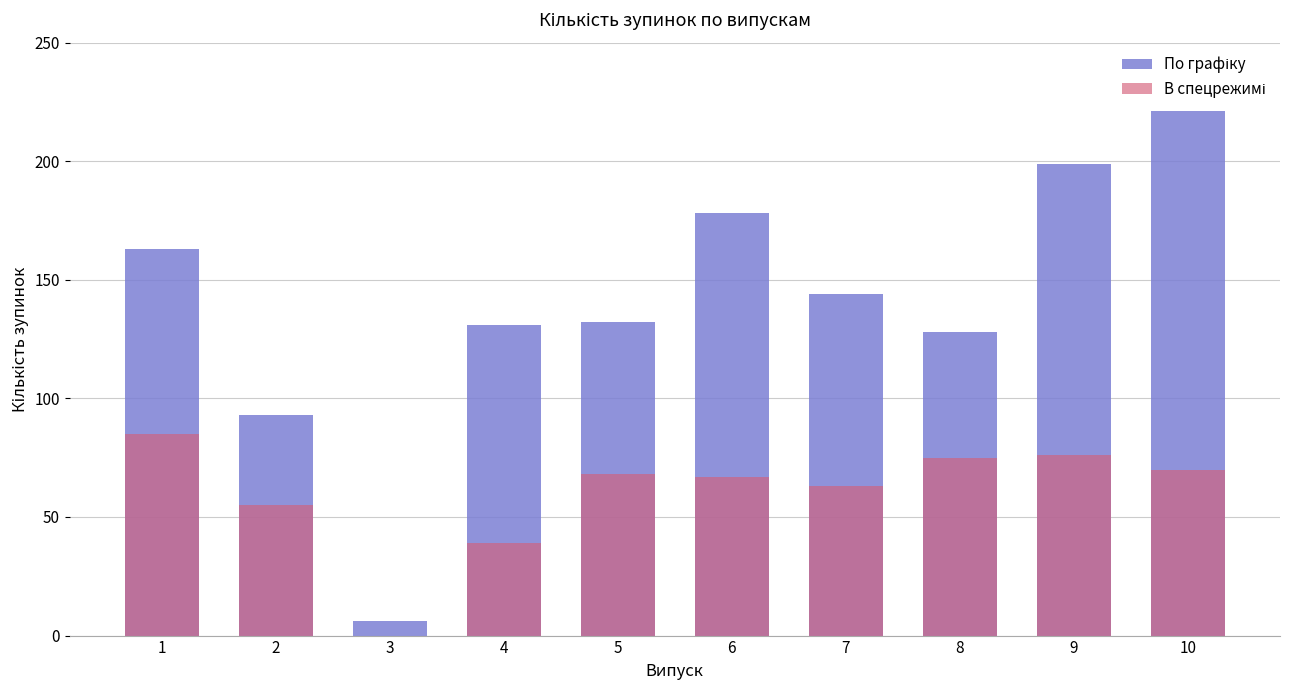

Between 3 and 7, which is larger?

7